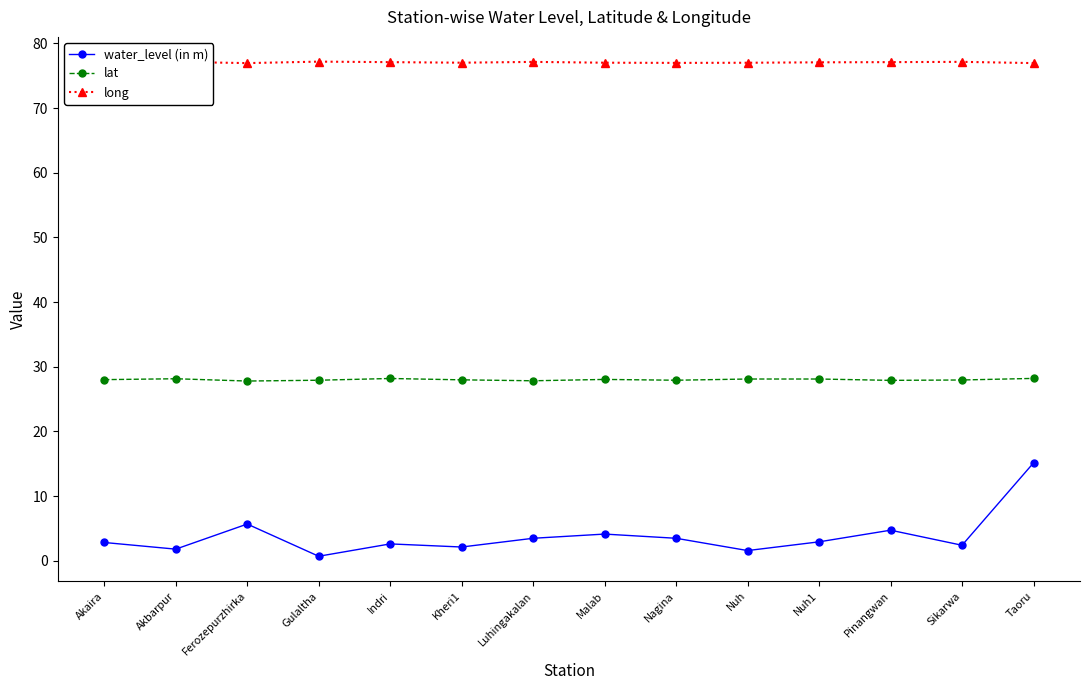

Rank the series by their maximum value, from lowest to highest.

water_level (in m), lat, long